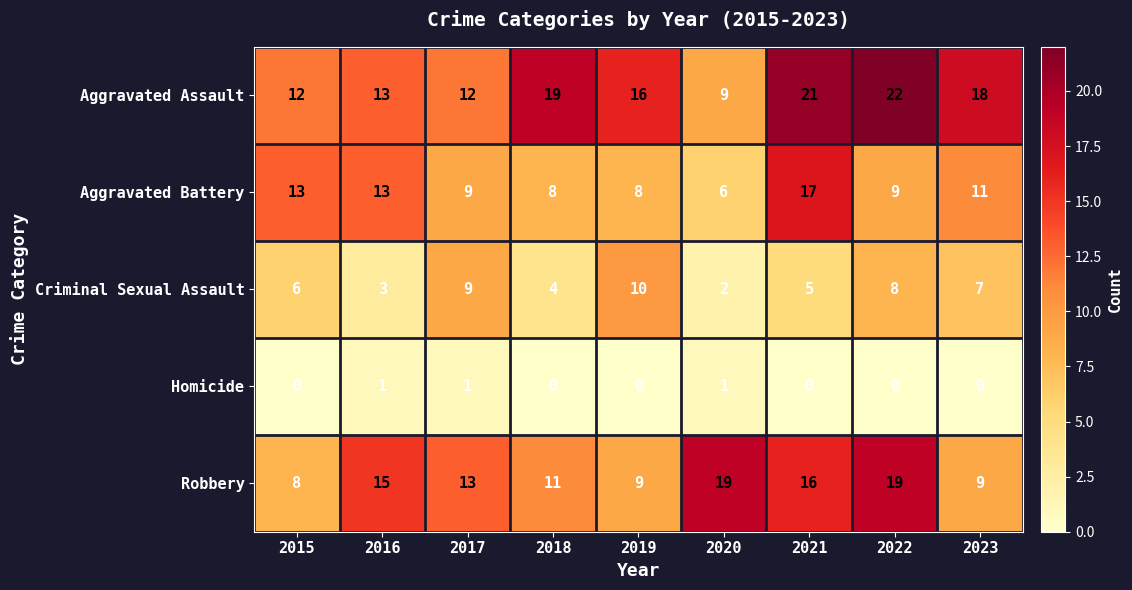

Which series has the widest spread of values?

Aggravated Assault